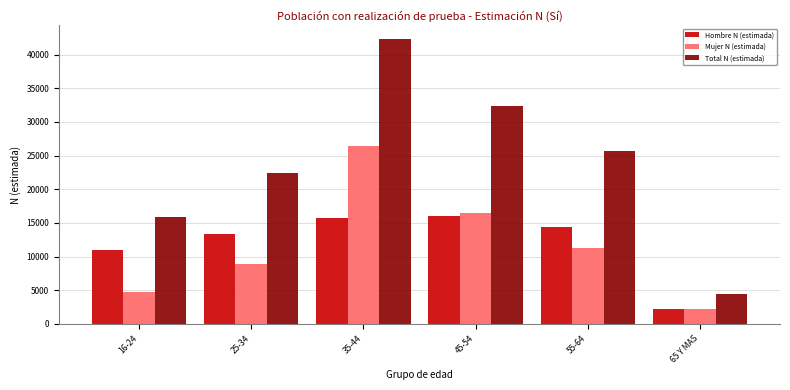

Reading right to left, extract all data points from this chart.

Hombre N (estimada): 2204	14403	16011	15778	13422	11039
Mujer N (estimada): 2178	11305	16419	26479	8922	4767
Total N (estimada): 4382	25707	32430	42257	22344	15806